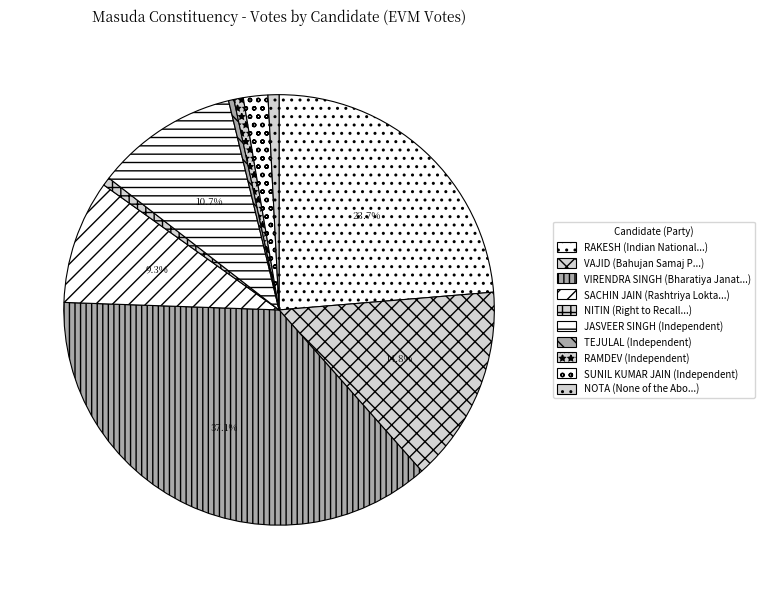

To the nearest percent, what percentage of the pie is NOTA?

1%